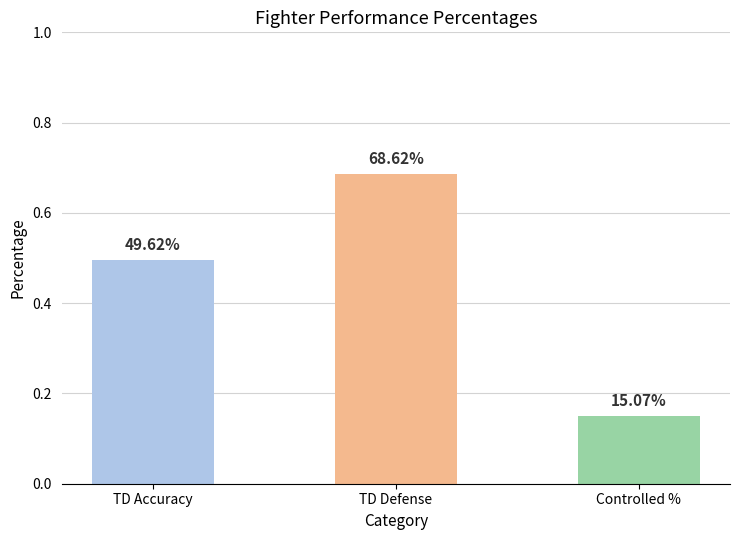

Are the bars horizontal?

No